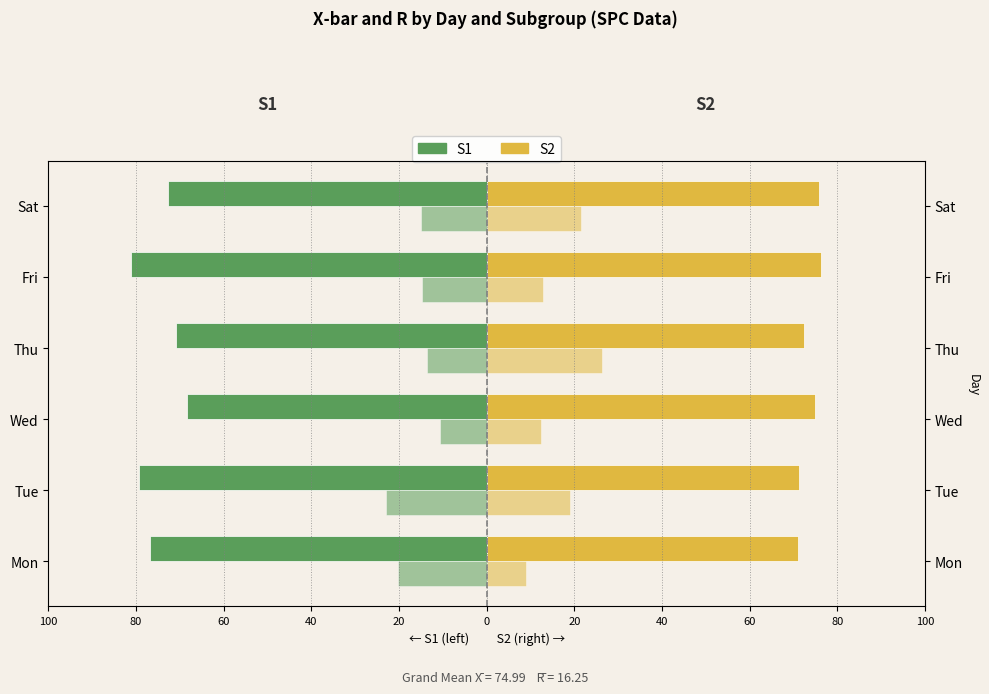

How many groups of bars are there?

6